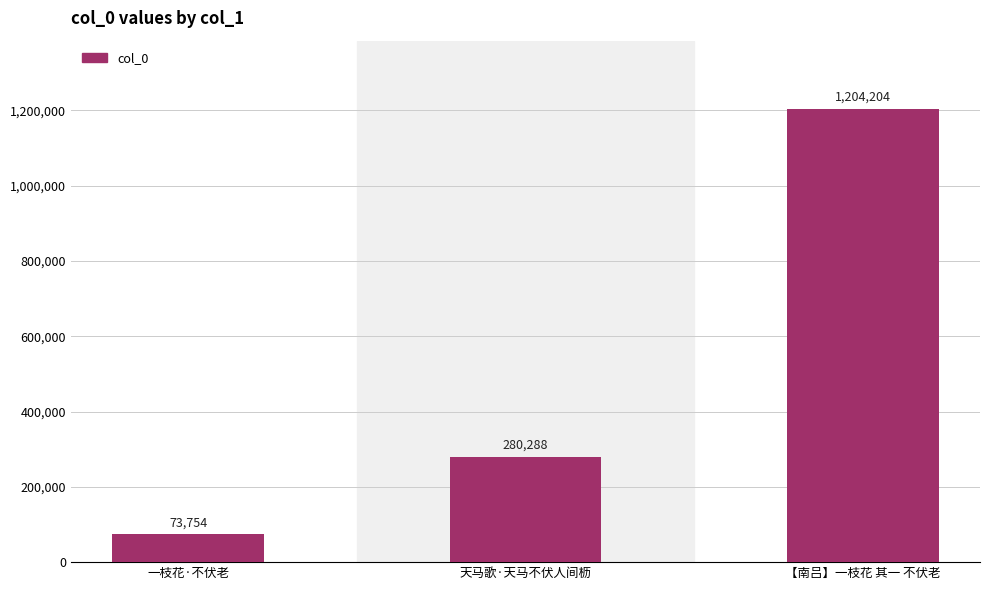

List the labels in order of value, largest first.

【南吕】一枝花 其一 不伏老, 天马歌·天马不伏人间枥, 一枝花·不伏老